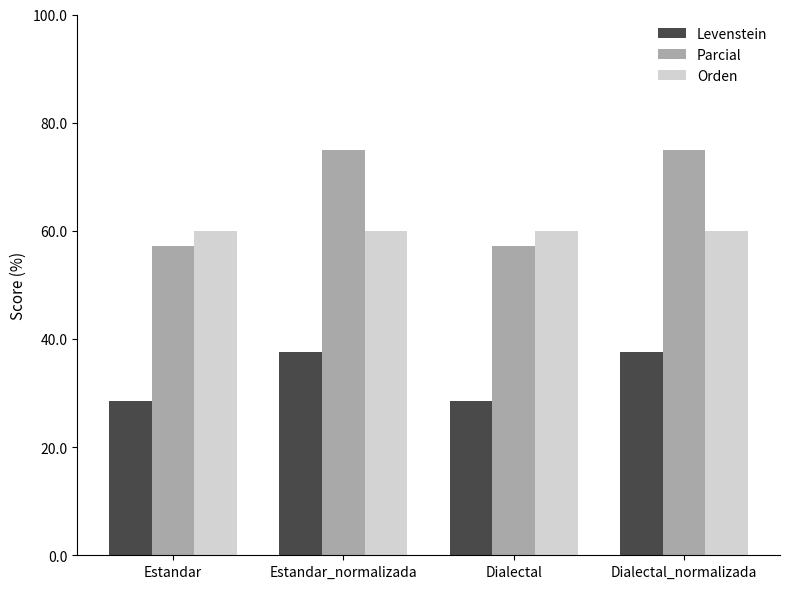

Reading left to right, transcribe all the data shown in this chart.

Levenstein: 28.6	37.5	28.6	37.5
Parcial: 57.1	75.0	57.1	75.0
Orden: 60.0	60.0	60.0	60.0